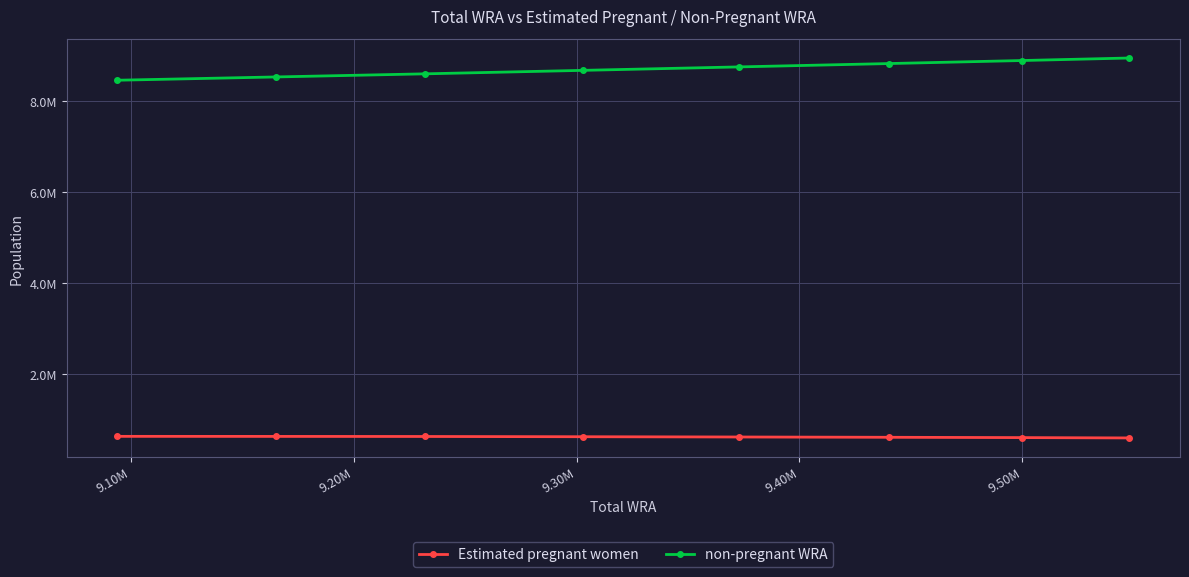

True or false: non-pregnant WRA and Estimated pregnant women intersect in this chart.

False